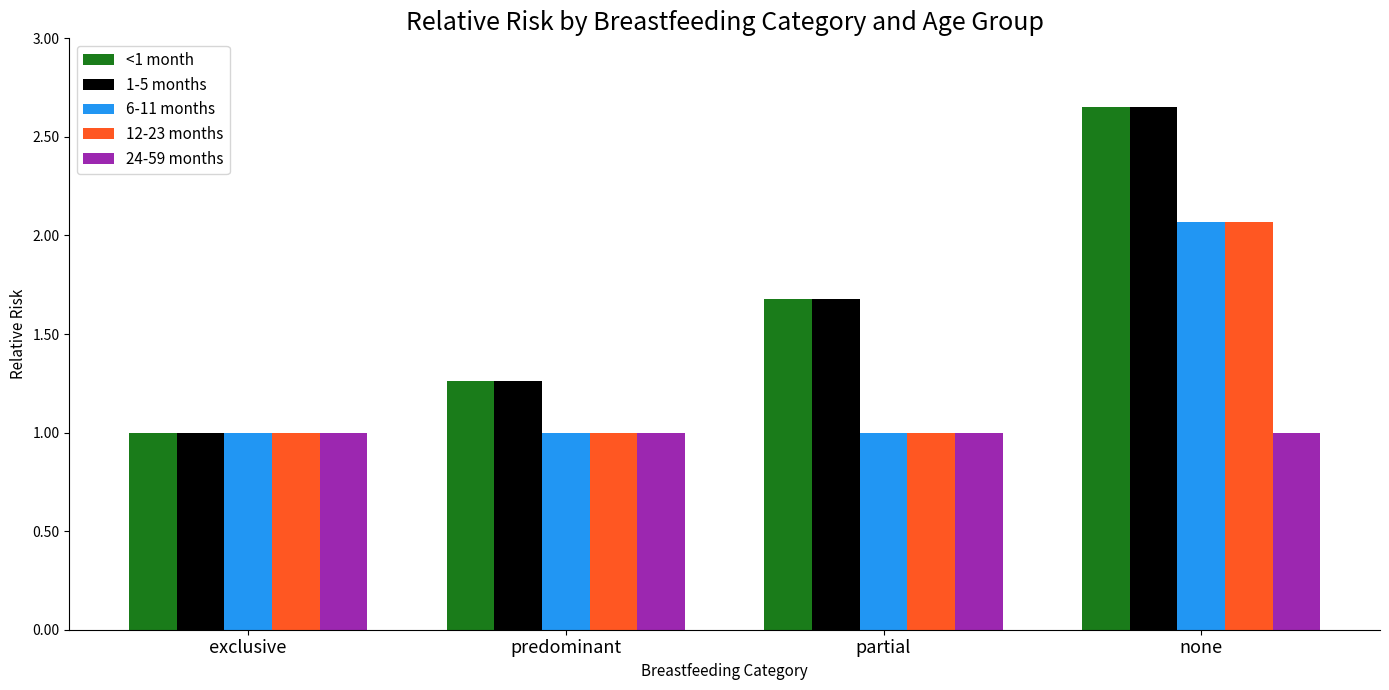

Rank the categories by 1-5 months value from highest to lowest.

none, partial, predominant, exclusive